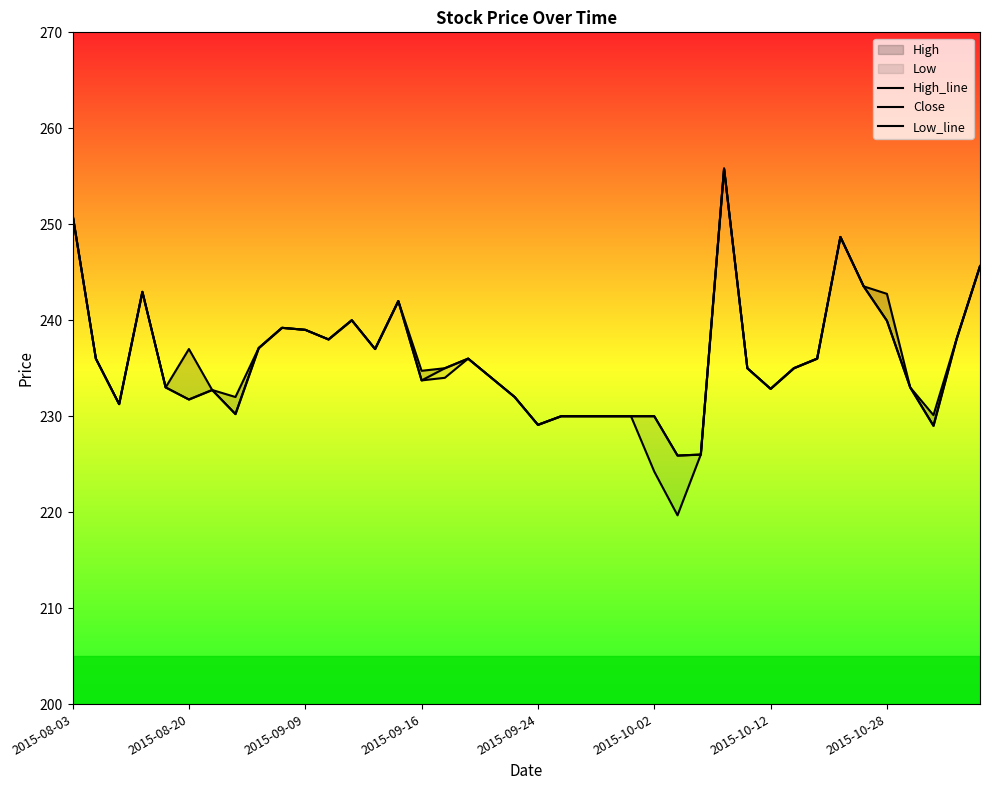

In Close, how many points are lower than both neighbors (excluding endpoints)?

10